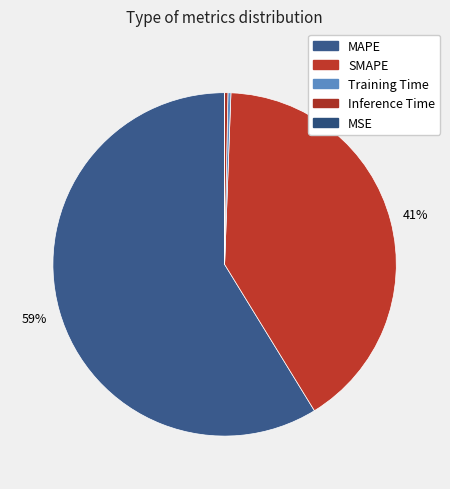

Is it true that MAPE is 59% of the pie?

True